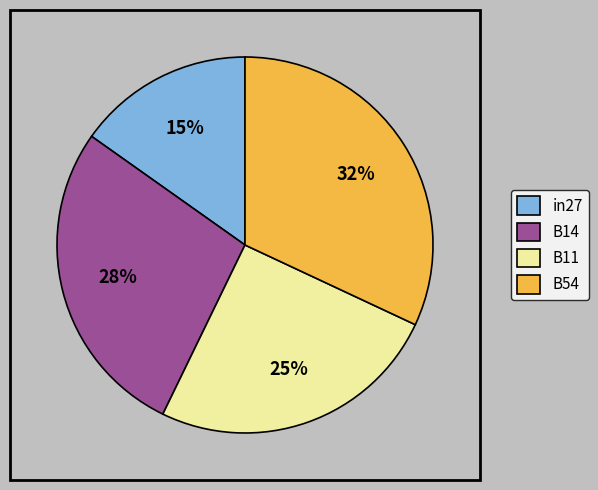

What is the smallest slice in the pie chart?

in27